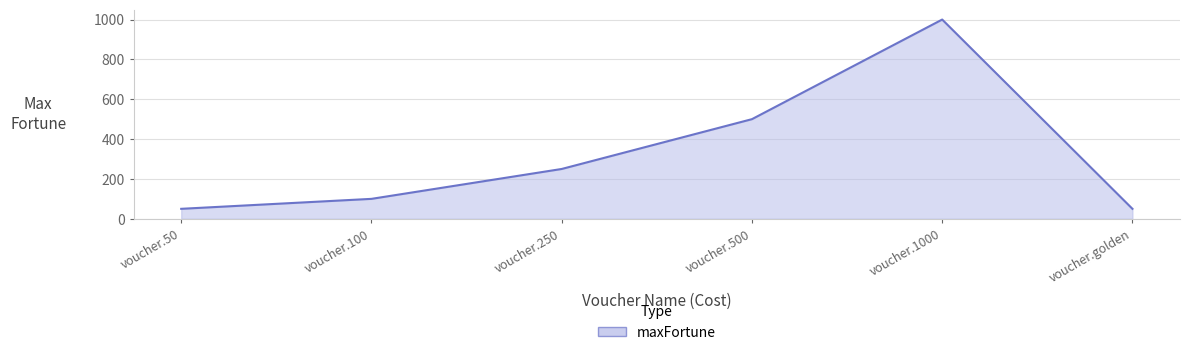

Between voucher.1000 and voucher.golden, which is larger?

voucher.1000